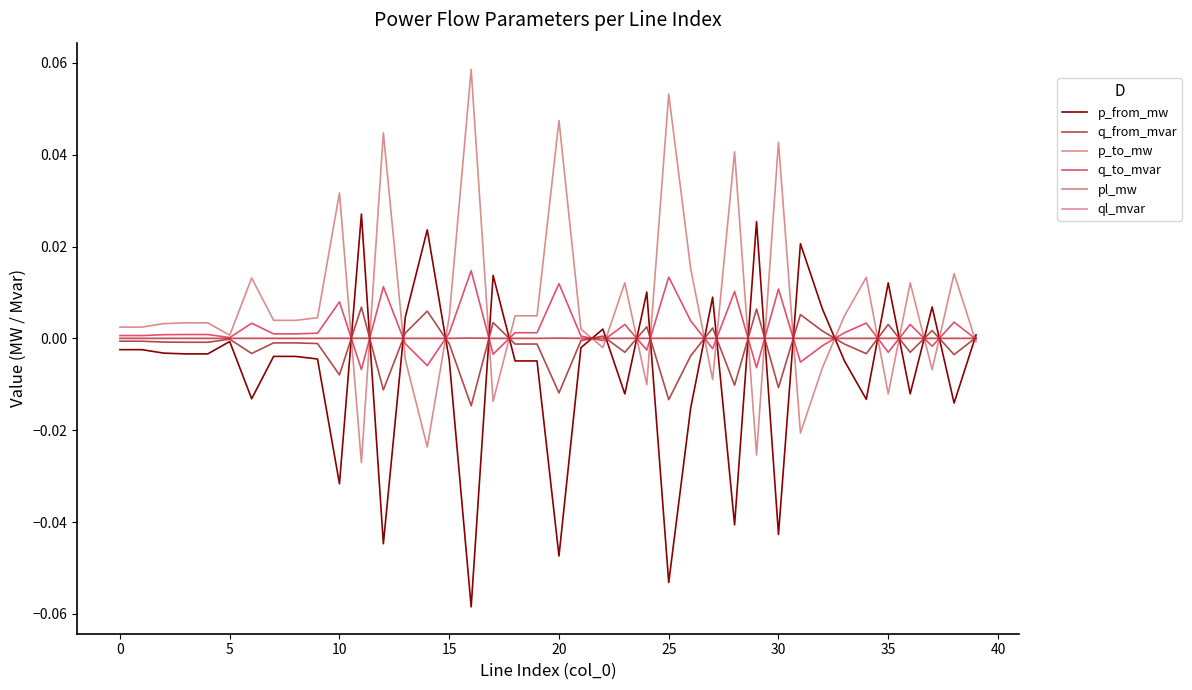

Where is ql_mvar nearest to the value 0?

33